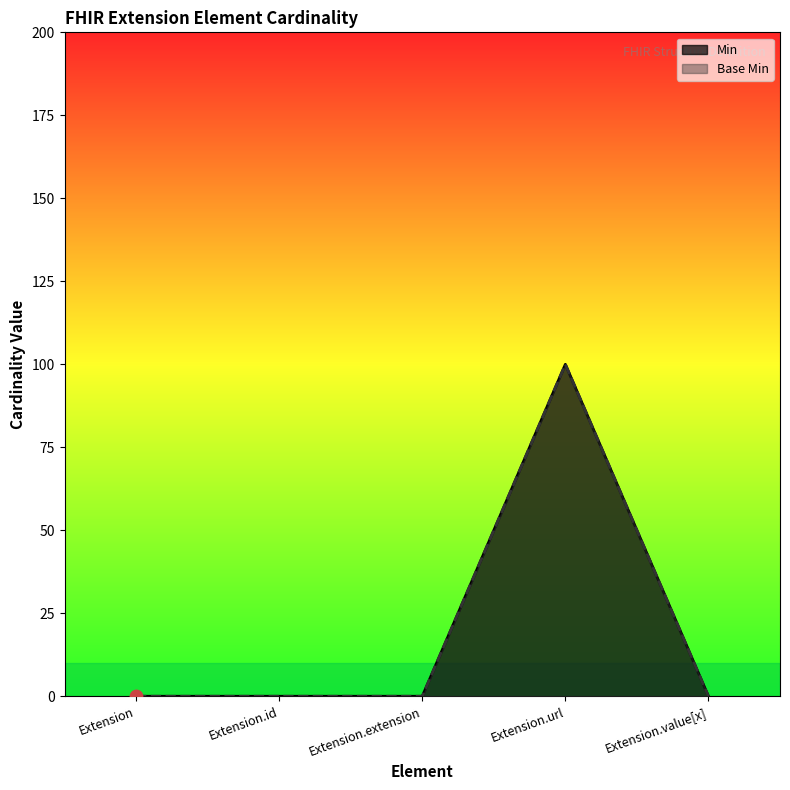

What are all the series names shown in the legend?

Min, Base Min